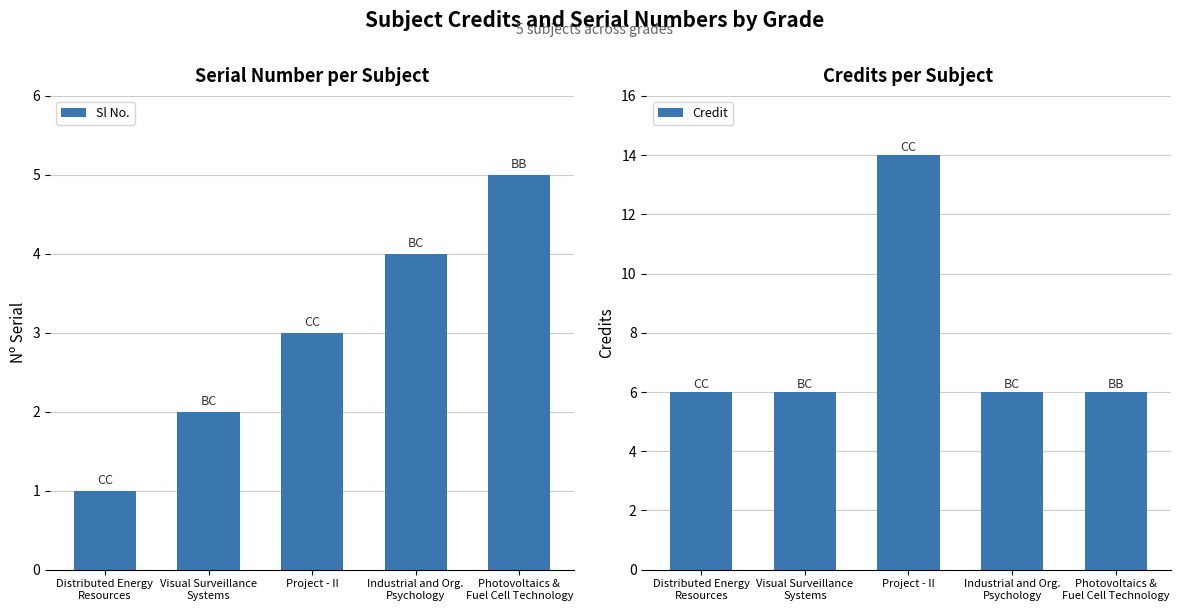

What is the difference between the second highest and minimum values in the Sl No. series?

3